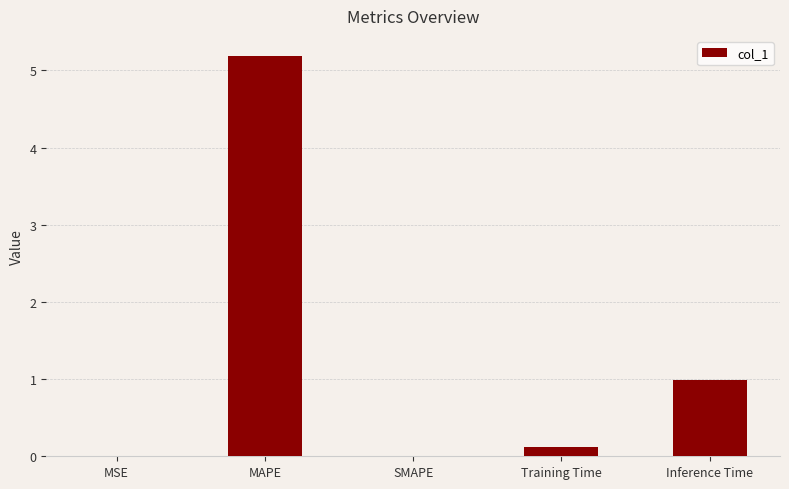

How many series are shown in this chart?

1